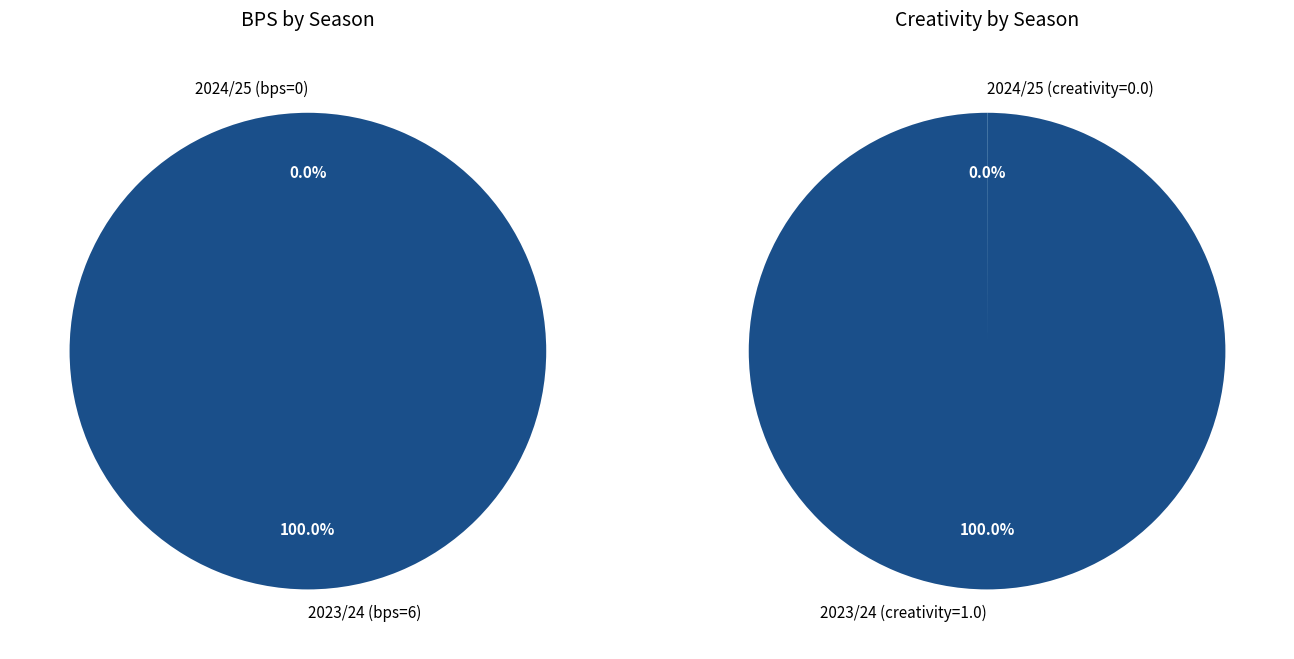

True or false: 2023/24 (bps=6) accounts for 100% of the total.

True